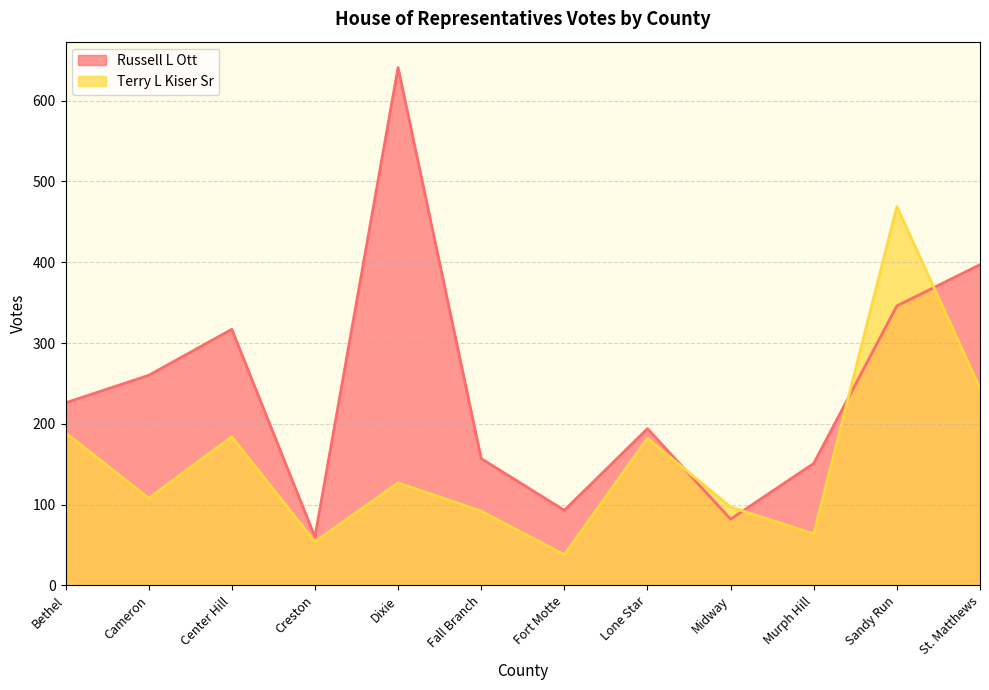

What is the spread (max minus min) of values at Dixie?

514